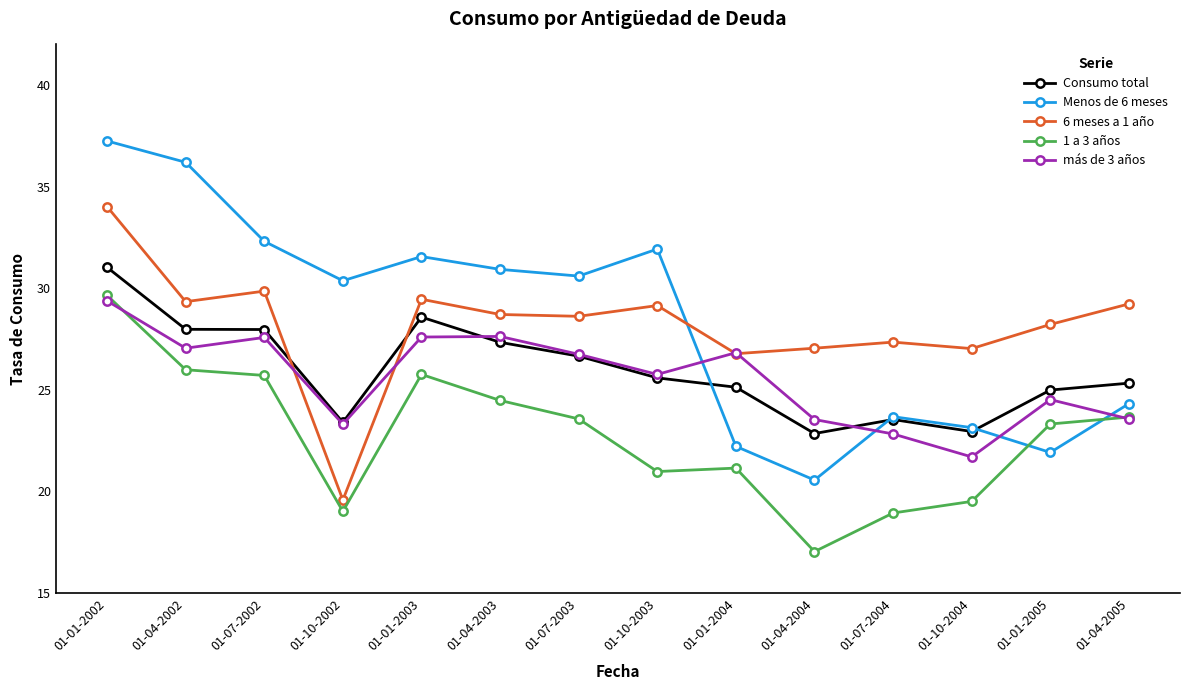

What is the sum of the 1 a 3 años values at 01-10-2003 and 01-04-2002?

47.0